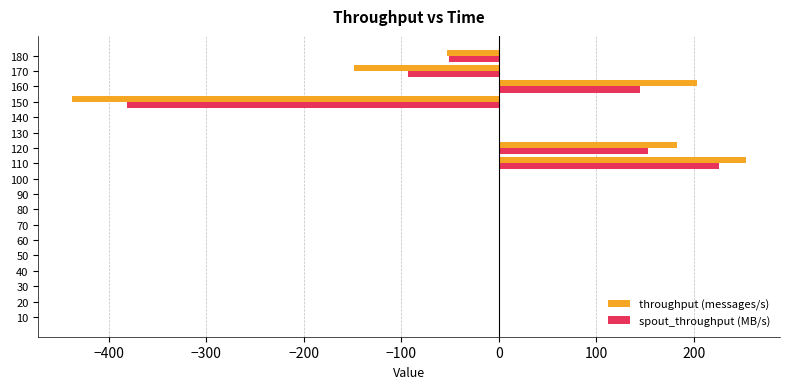

The value of spout_throughput (MB/s) at 10 is 335. True or false?

False